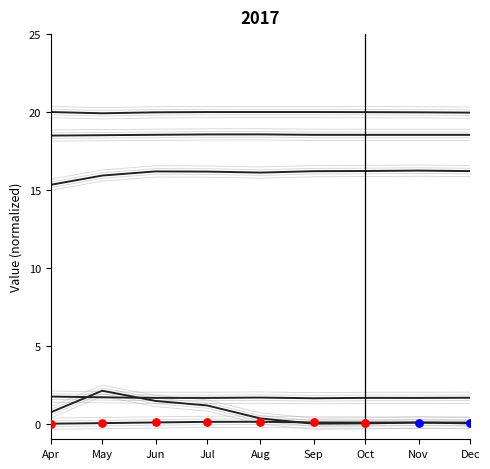

Which series has the largest total across all categories?

Fontenelle.Pool Elevation